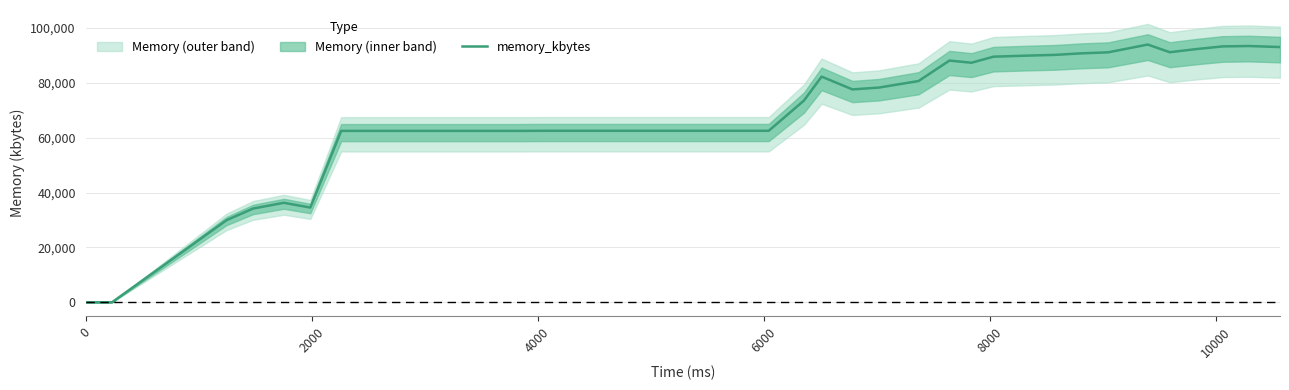

What is the highest value of the memory_kbytes series?

93960